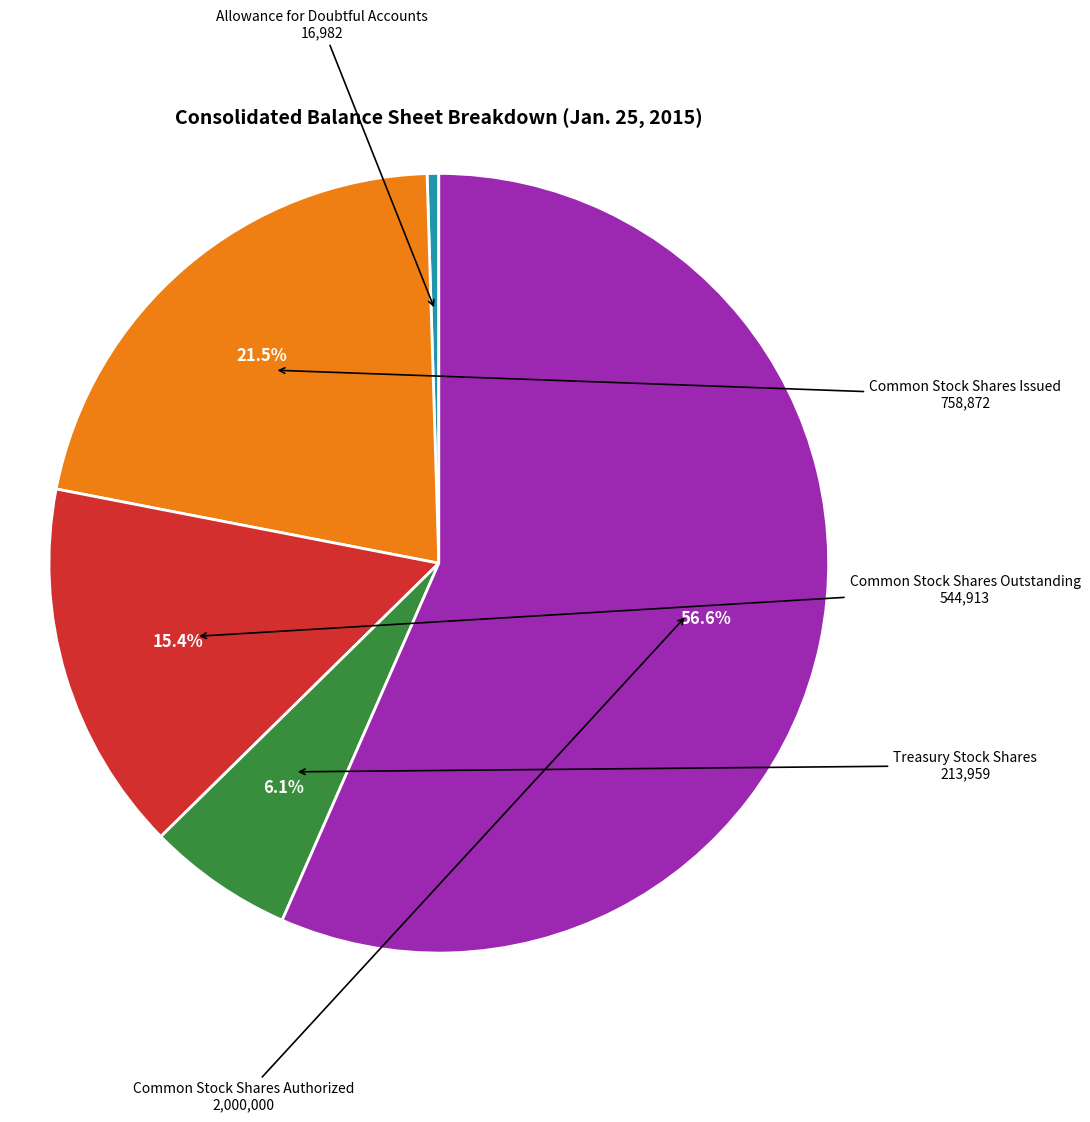

Count the number of slices in the pie.

5